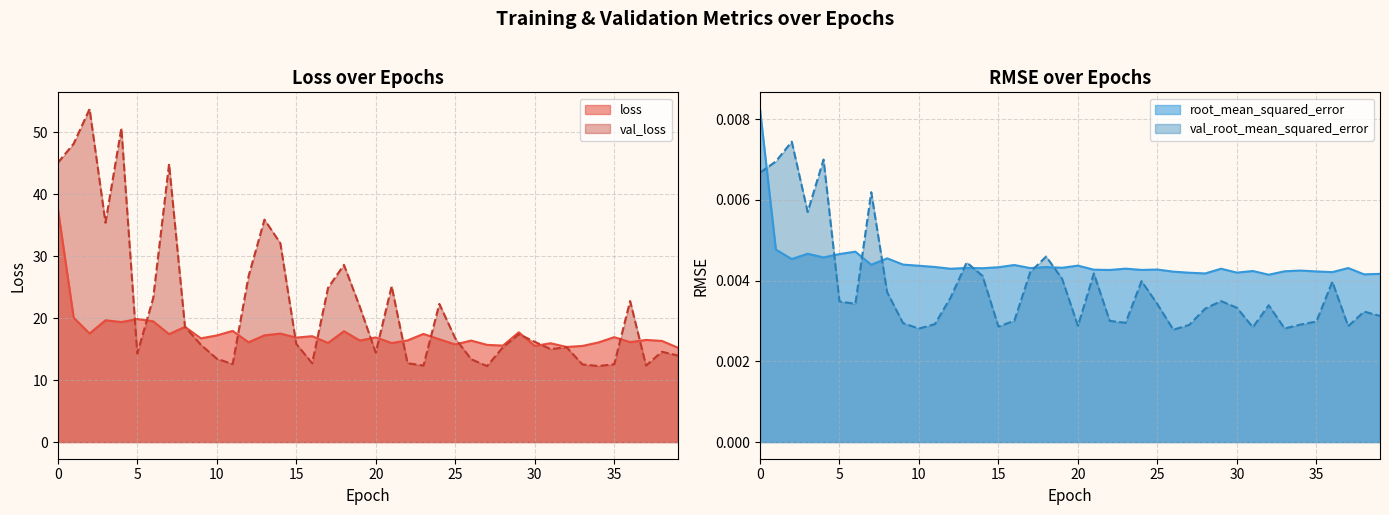

How many val_root_mean_squared_error values are between 0 and 1?

40